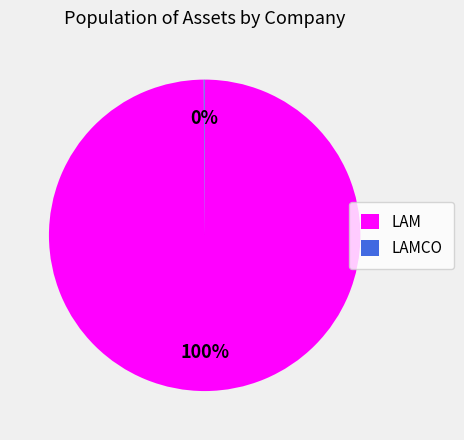

What is the largest slice in the pie chart?

LAM